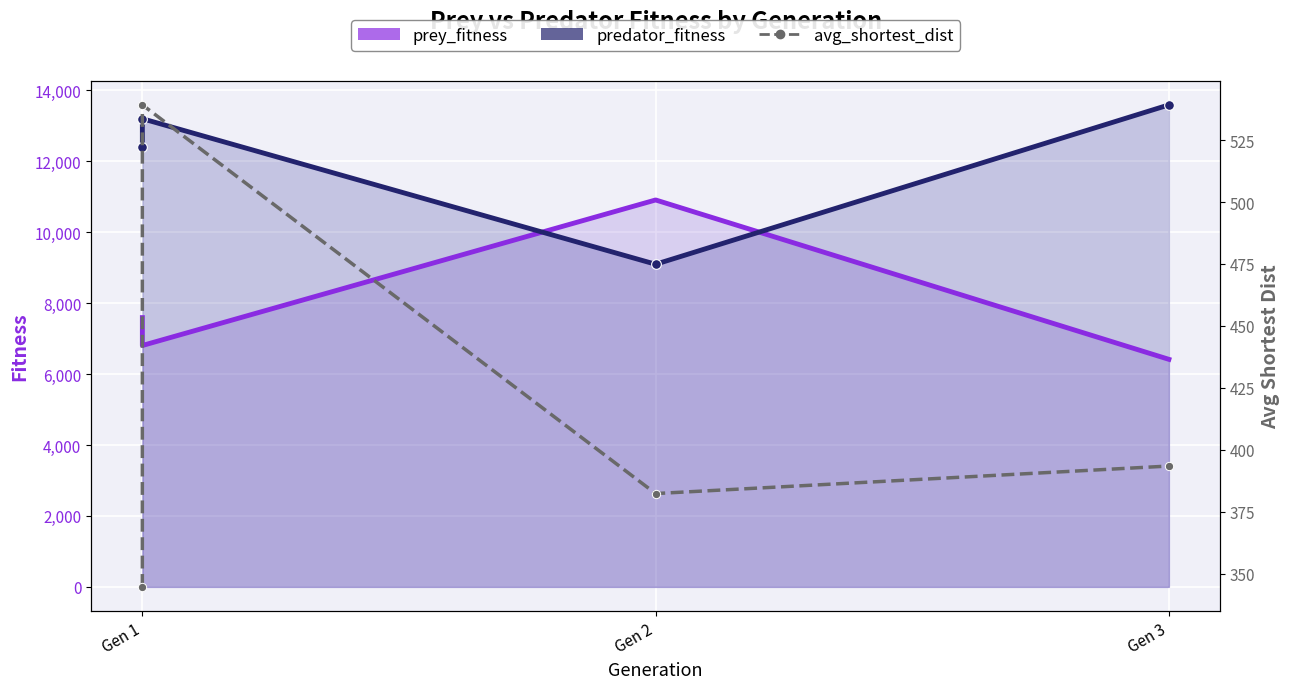

How many interior local valleys does the avg_shortest_dist series have?

1